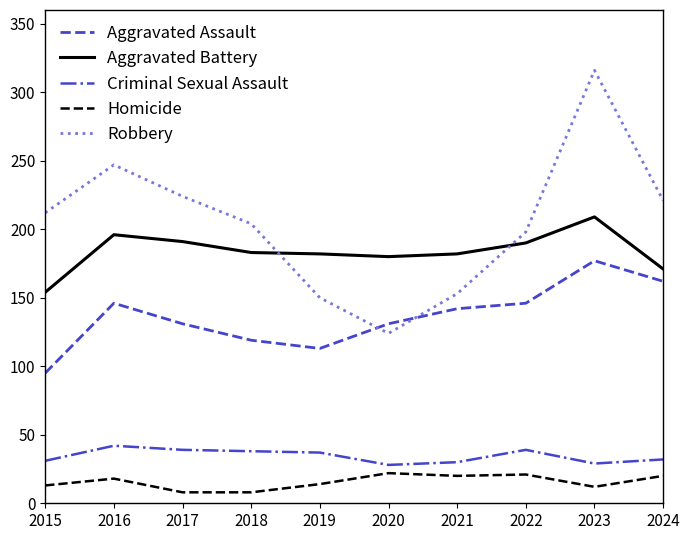

Which series has the widest spread of values?

Robbery